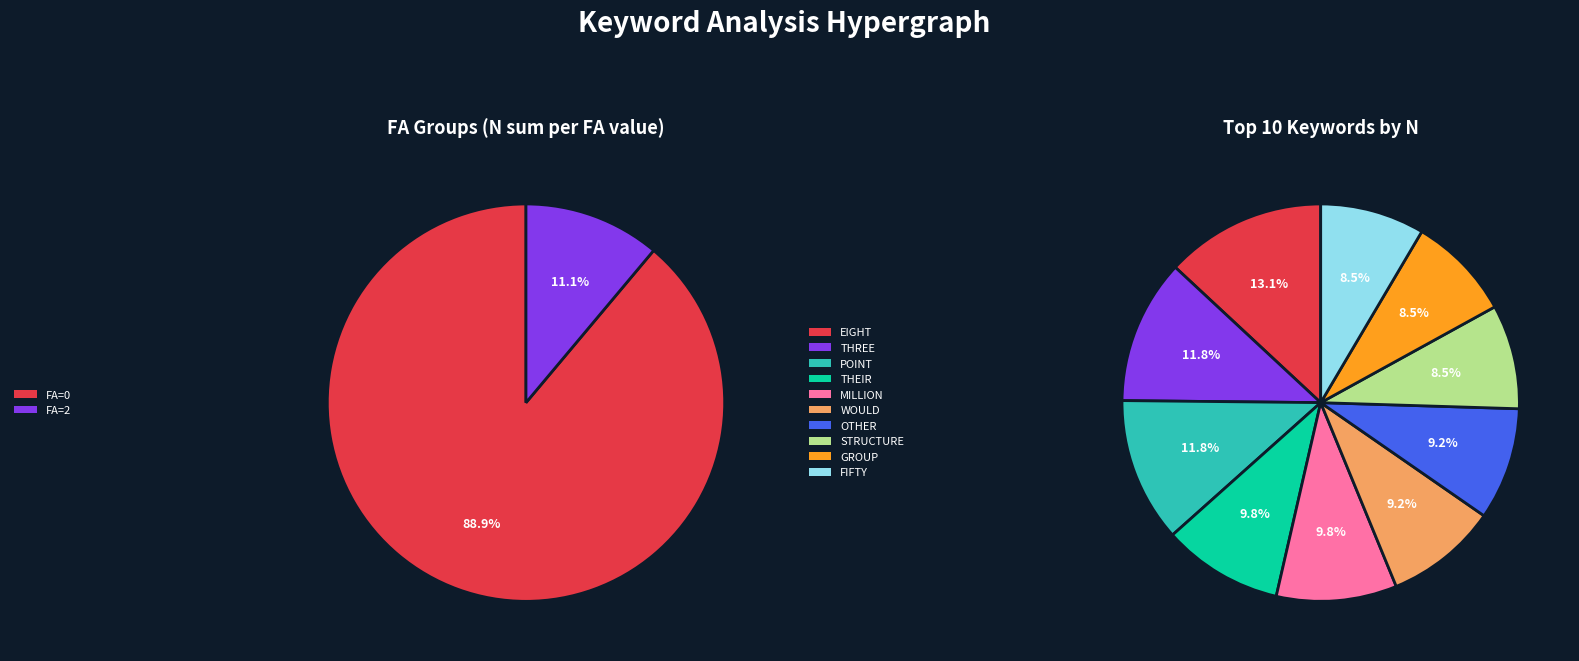

Which slice is the largest?

EIGHT